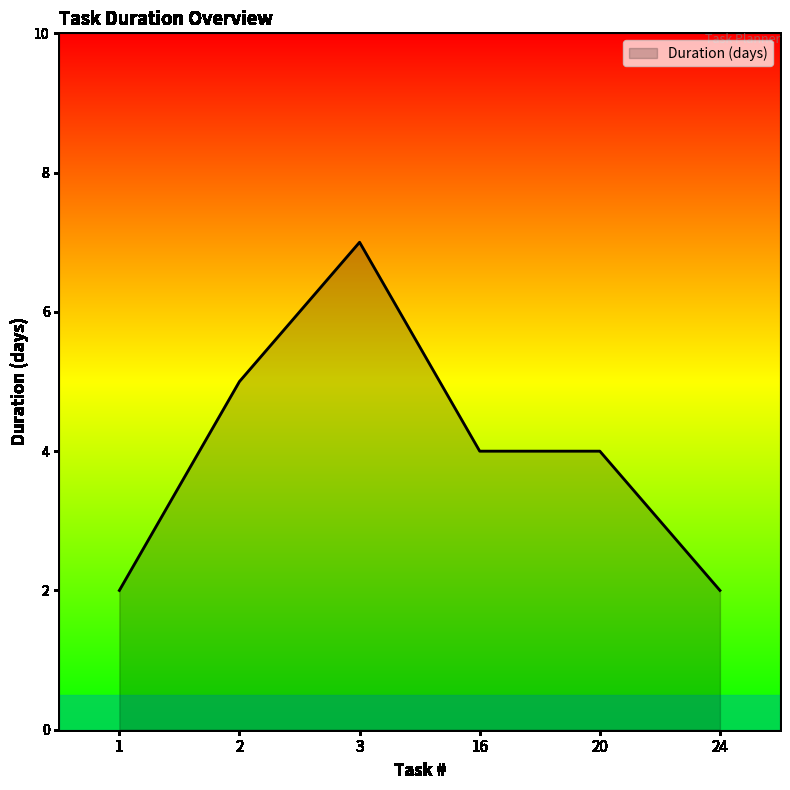

True or false: the data has more than 0 interior local peaks.

True